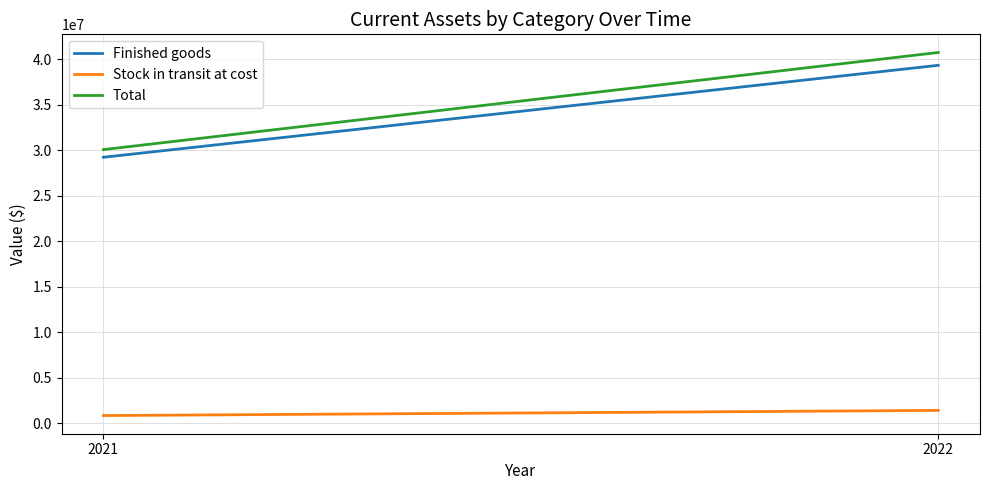

Reading right to left, list all the values displayed in this chart.

Finished goods: 39353938	29243422
Stock in transit at cost: 1410632	843193
Total: 40764570	30086615